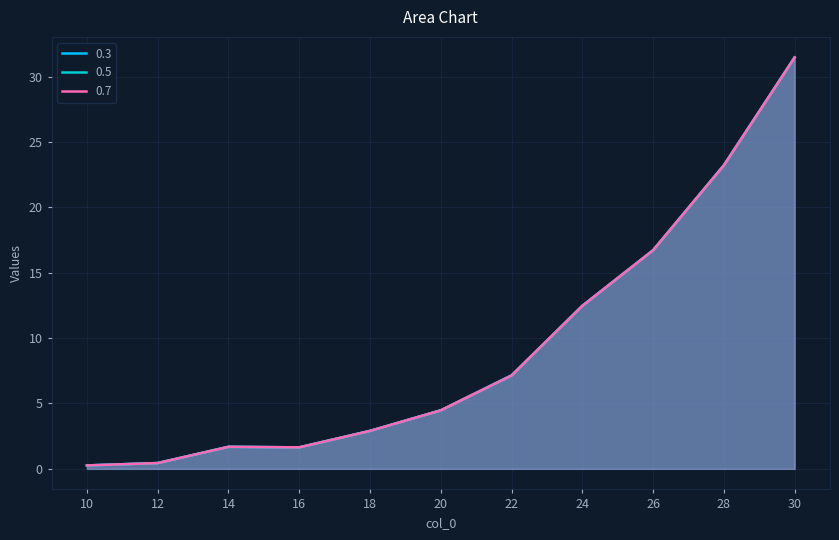

At which category does 0.7 reach its first local valley?

16